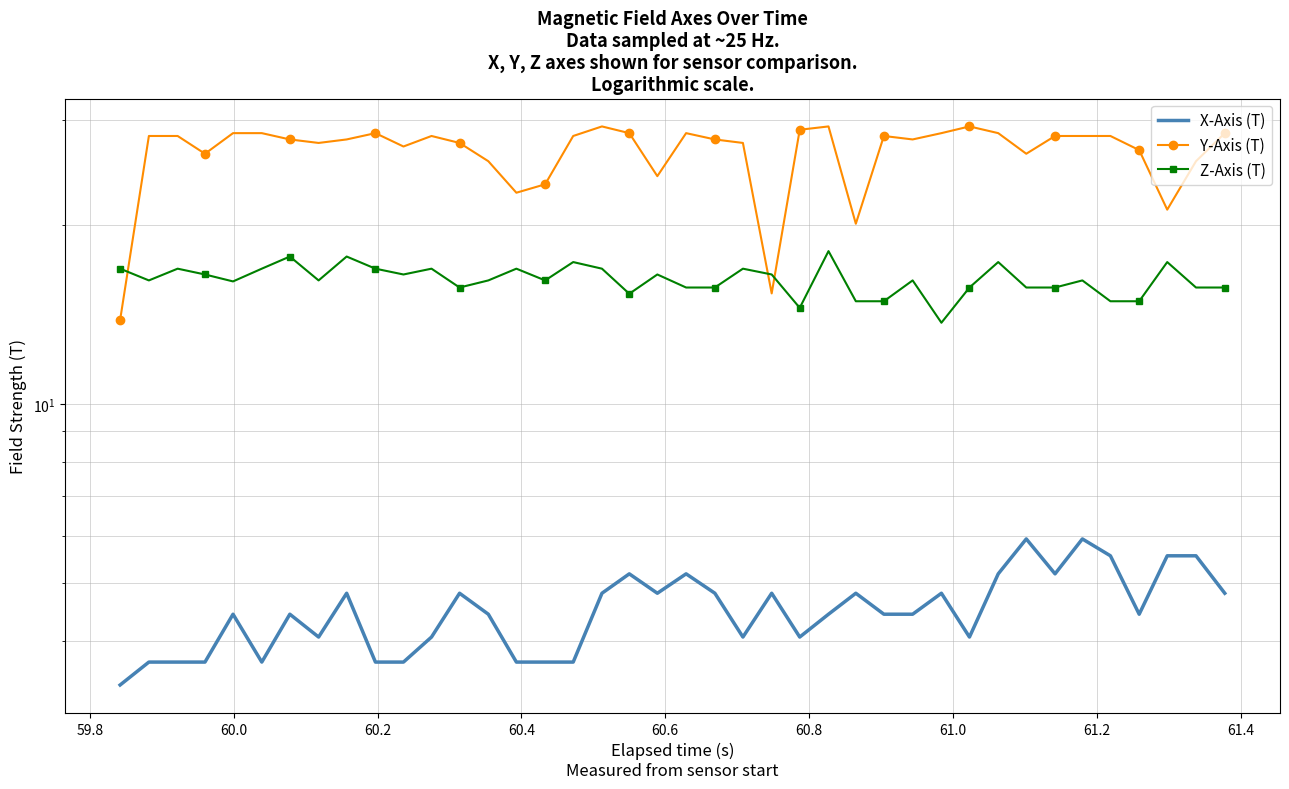

Does the chart have visible grid lines?

Yes